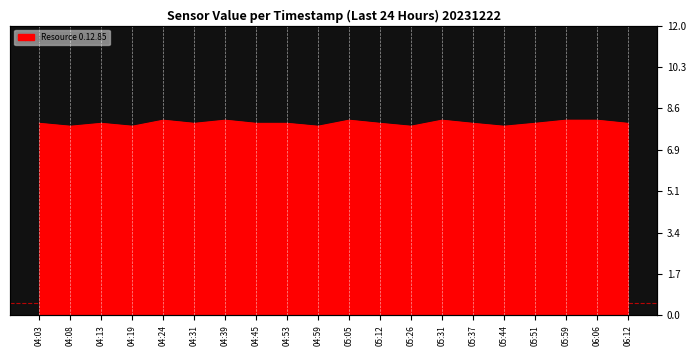

Rank the categories by value from lowest to highest.

04:08, 04:19, 04:59, 05:26, 05:44, 04:03, 04:13, 04:31, 04:45, 04:53, 05:12, 05:37, 05:51, 06:12, 04:24, 04:39, 05:05, 05:31, 05:59, 06:06